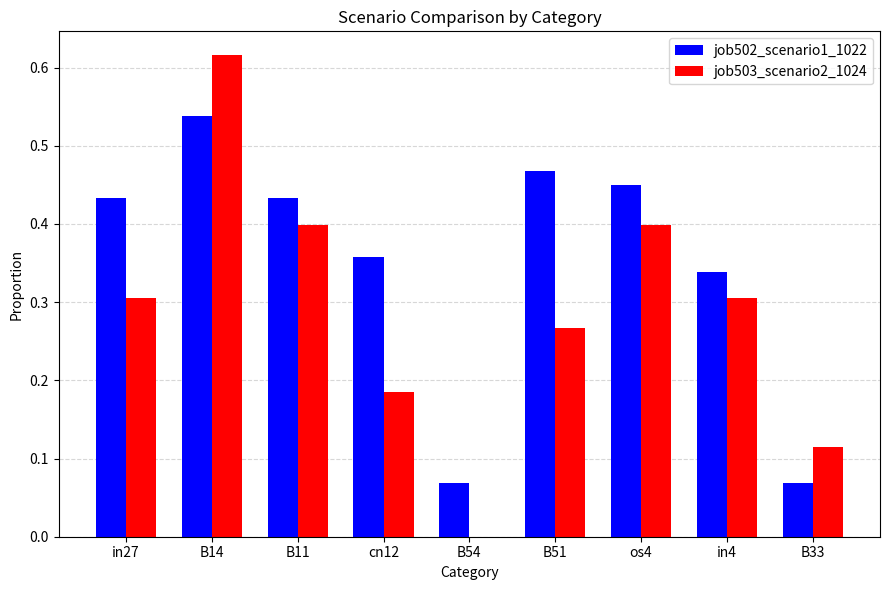

Are the bars horizontal?

No